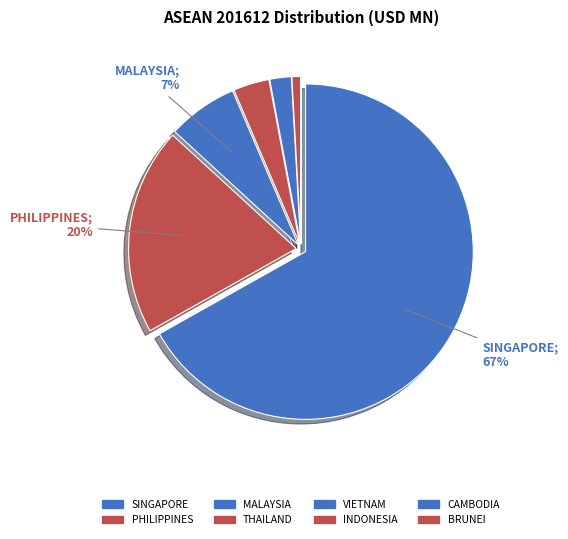

Is it true that SINGAPORE is 75% of the pie?

False